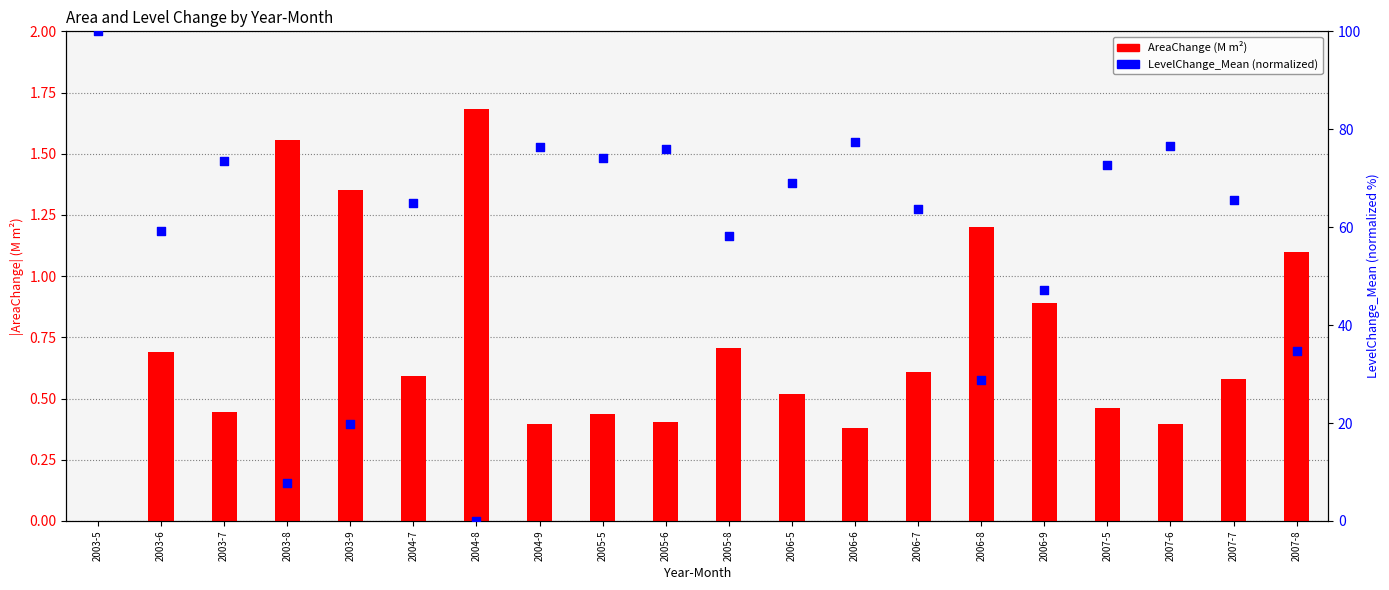

At how many categories does at least one series exceed 84?

1